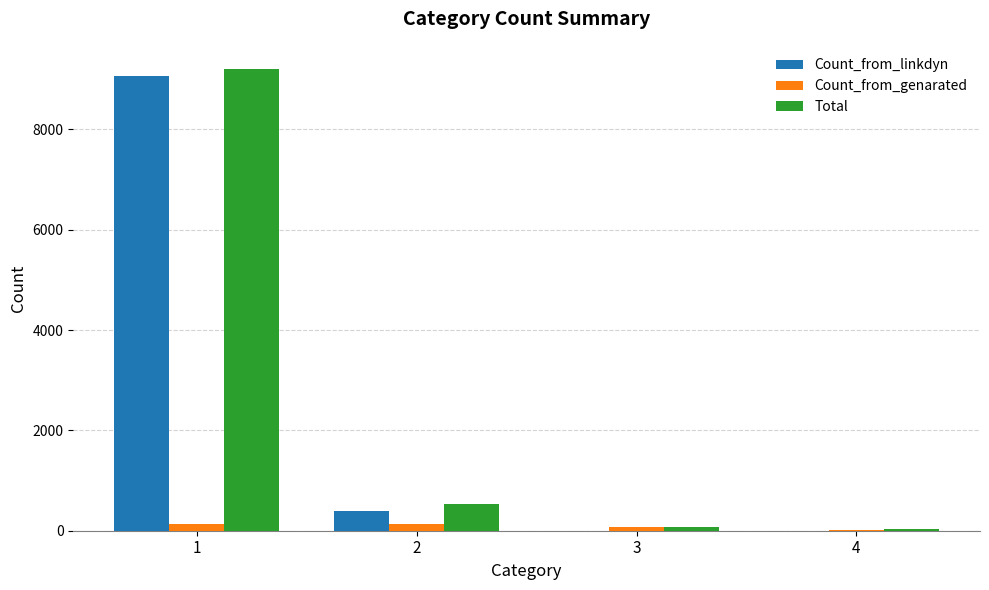

Is the value of Total at 1 greater than the value of Count_from_genarated at 1?

Yes